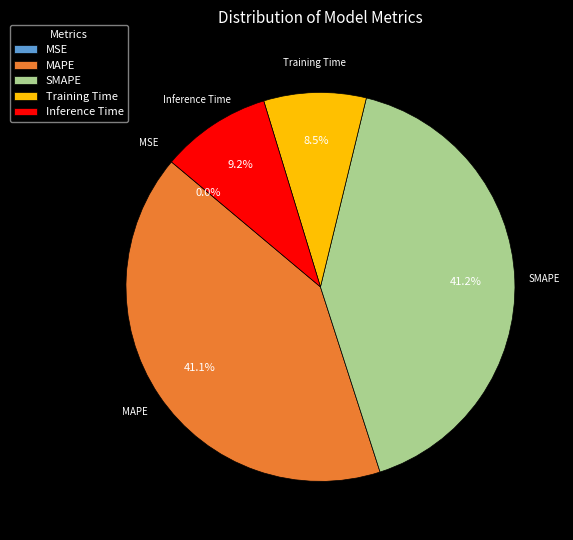

To the nearest percent, what is the average slice percentage?

20%